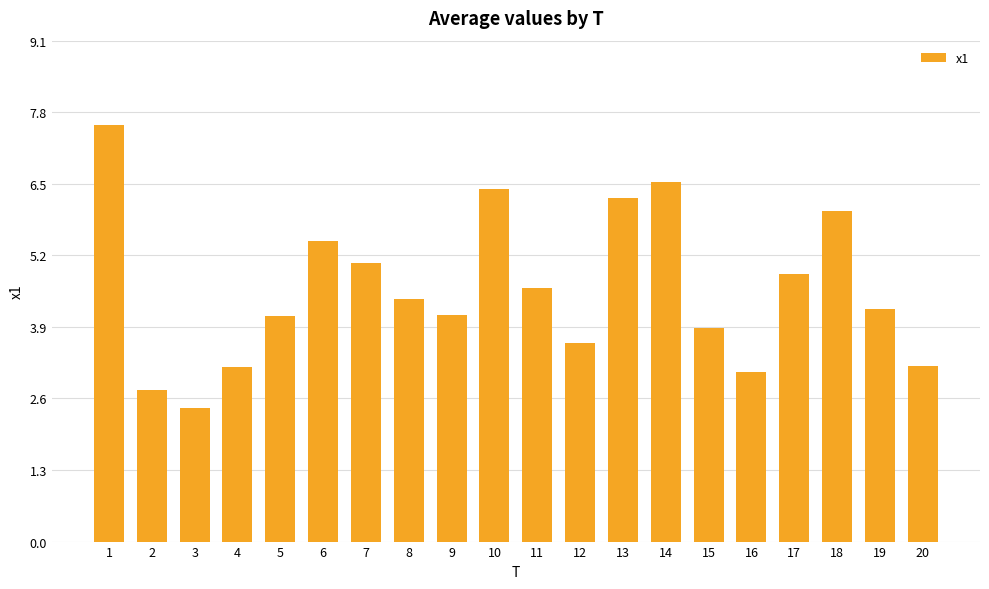

Reading left to right, list all the values displayed in this chart.

1=7.6	2=2.7	3=2.4	4=3.2	5=4.1	6=5.5	7=5.1	8=4.4	9=4.1	10=6.4	11=4.6	12=3.6	13=6.2	14=6.5	15=3.9	16=3.1	17=4.9	18=6.0	19=4.2	20=3.2